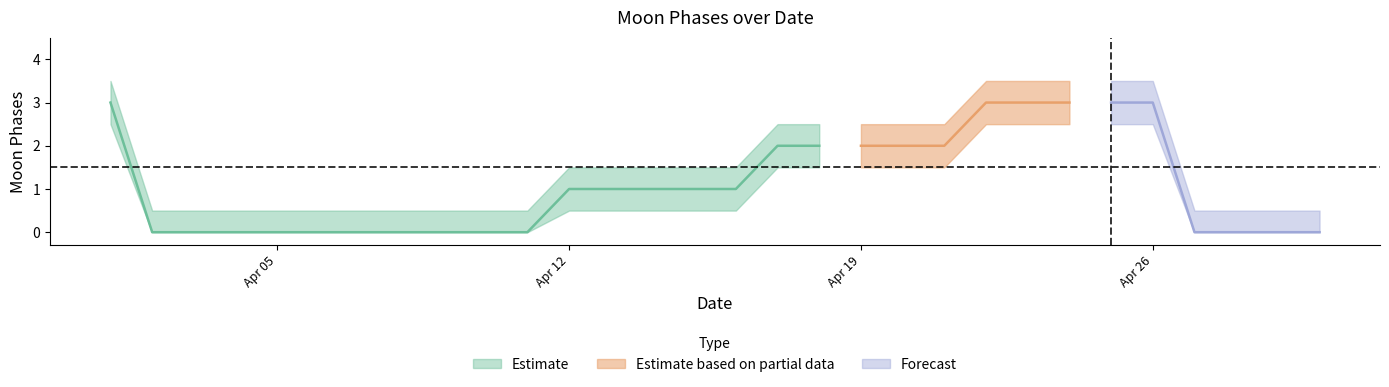

Does the chart display data point markers on the line(s)?

No